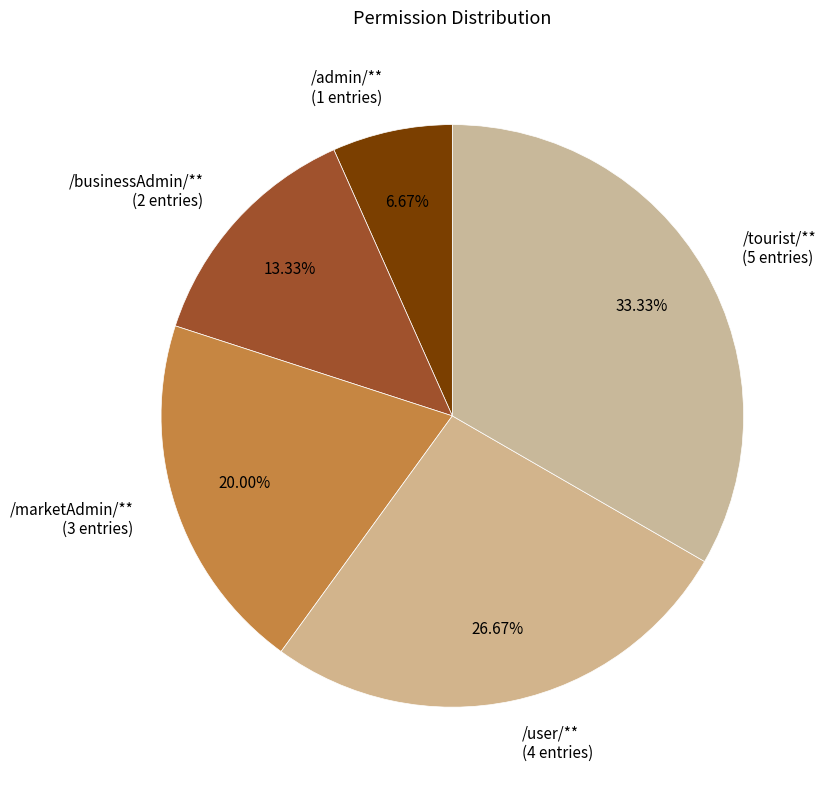

To the nearest percent, what portion does /user/** represent?

27%